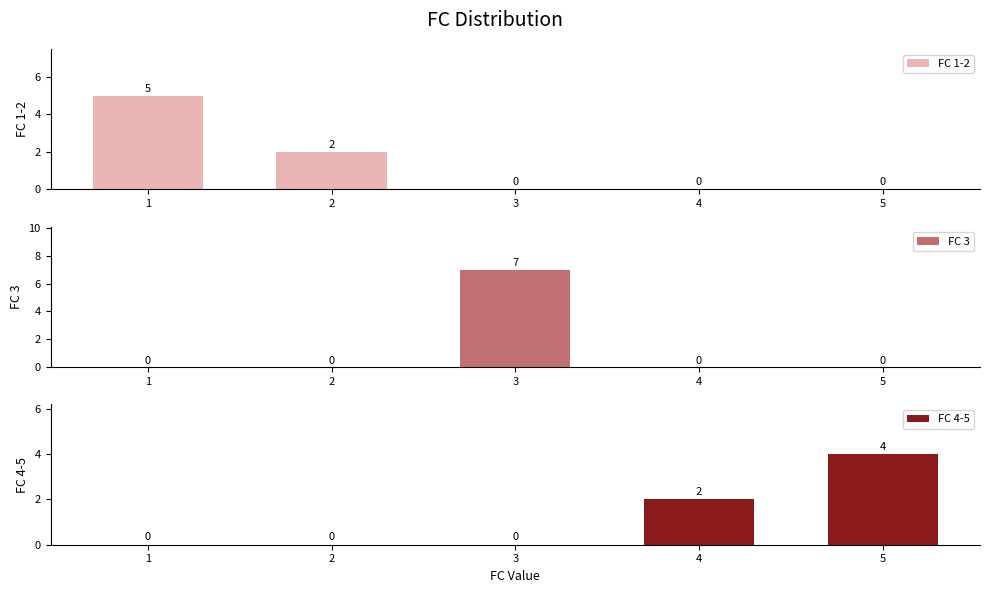

What is the value of the FC 4-5 bar at the 4th from the left?

2